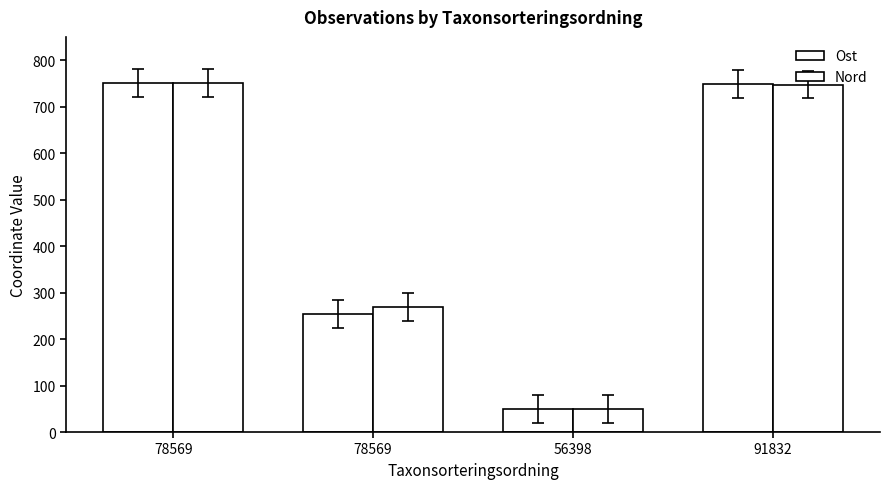

Reading right to left, transcribe all the data shown in this chart.

Ost: 748.7	50.0	254.8	750.0
Nord: 747.5	50.0	269.4	750.0